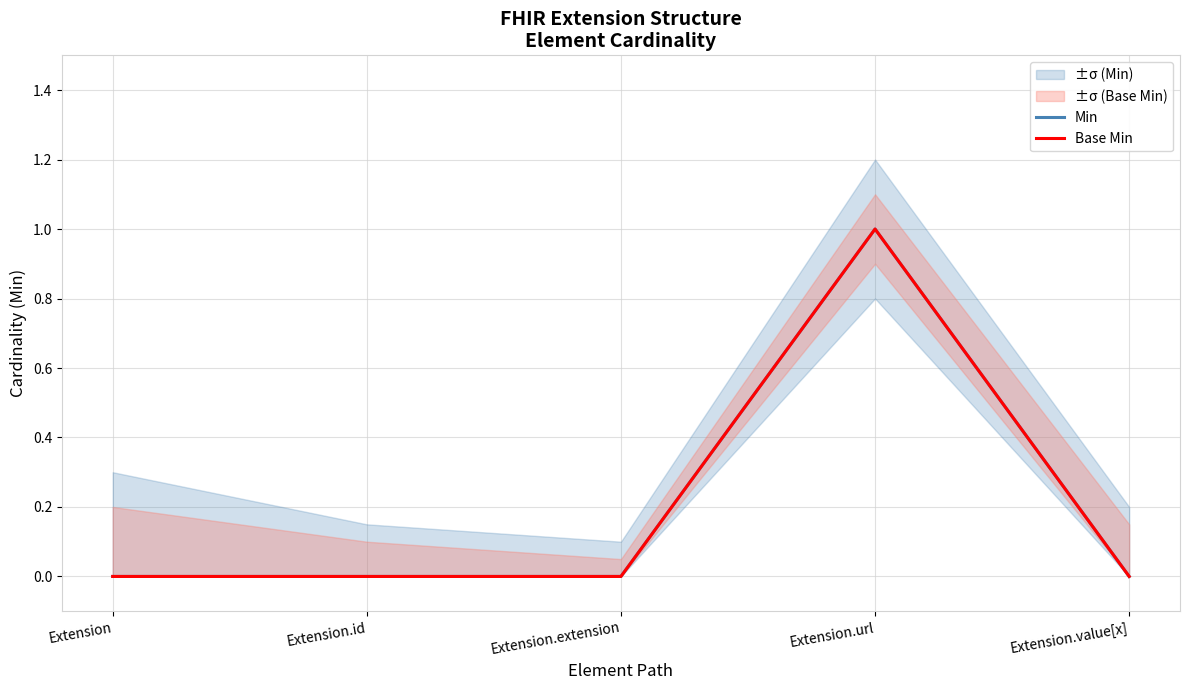

At how many categories does at least one series exceed 0?

1